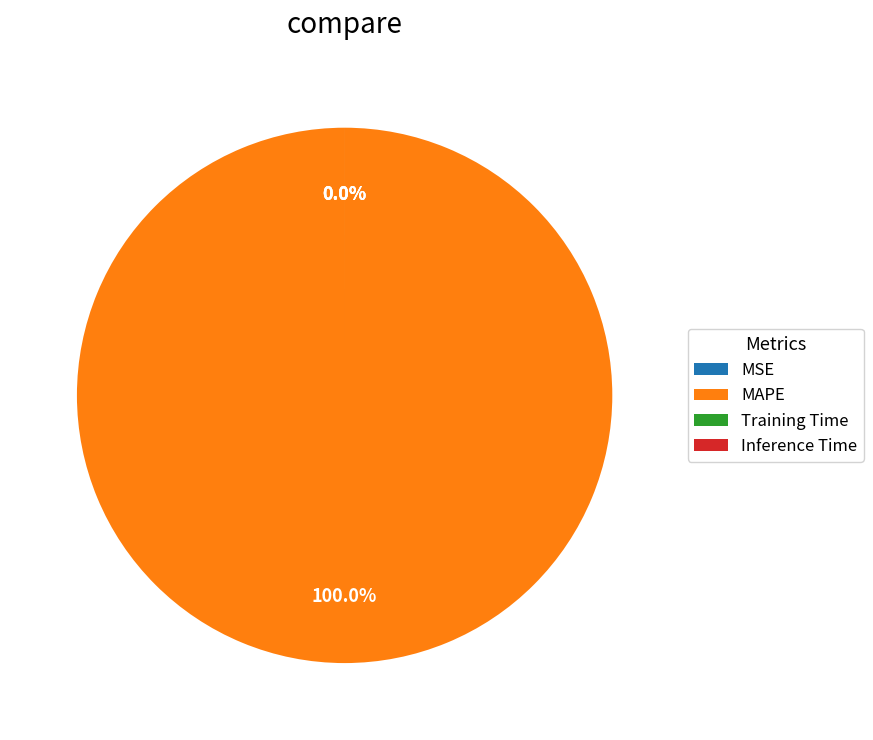

How many segments does this pie chart have?

4